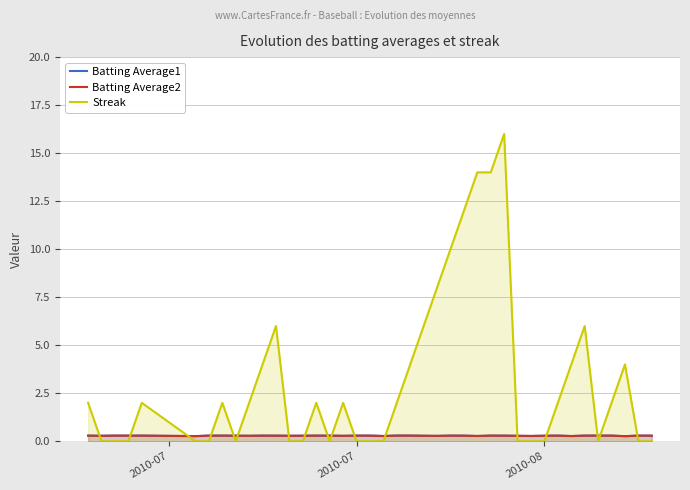

Reading left to right, list all the values displayed in this chart.

Batting Average1: 0.3	0.3	0.3	0.3	0.3	0.3	0.3	0.3	0.3	0.3	0.3	0.3	0.3	0.3	0.3	0.3	0.3	0.3	0.3	0.3	0.3	0.3	0.3	0.3	0.3	0.3	0.3	0.3	0.3	0.3	0.3	0.3	0.3	0.3	0.3	0.3	0.3	0.3	0.3	0.3
Batting Average2: 0.3	0.3	0.3	0.3	0.3	0.3	0.3	0.3	0.3	0.3	0.3	0.3	0.3	0.3	0.3	0.3	0.3	0.3	0.3	0.3	0.3	0.3	0.3	0.3	0.3	0.3	0.3	0.3	0.3	0.3	0.3	0.3	0.3	0.3	0.3	0.3	0.3	0.3	0.3	0.3
Streak: 2.0	0.0	0.0	0.0	2.0	0.0	0.0	2.0	0.0	2.0	4.0	6.0	0.0	0.0	2.0	0.0	2.0	0.0	0.0	0.0	2.0	4.0	6.0	8.0	10.0	12.0	14.0	14.0	16.0	0.0	0.0	0.0	2.0	4.0	6.0	0.0	2.0	4.0	0.0	0.0